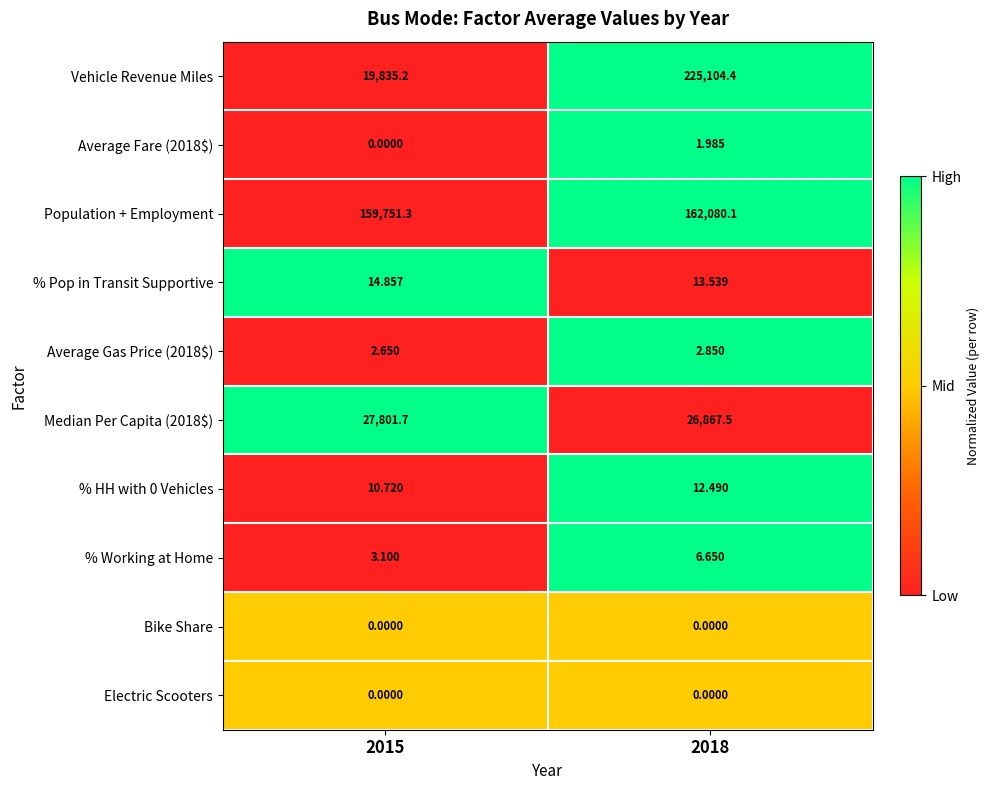

Which series has the largest total across all categories?

Population + Employment